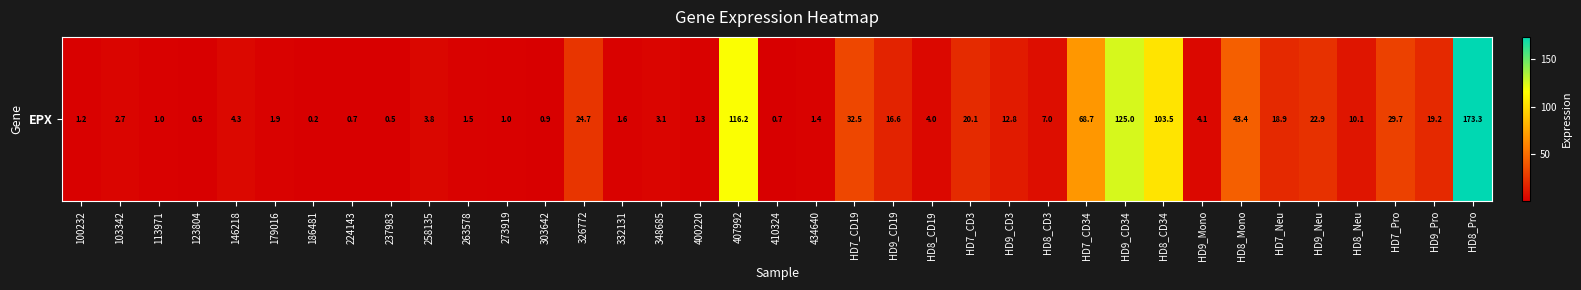

Which label corresponds to the largest value in the chart?

HD8_Pro